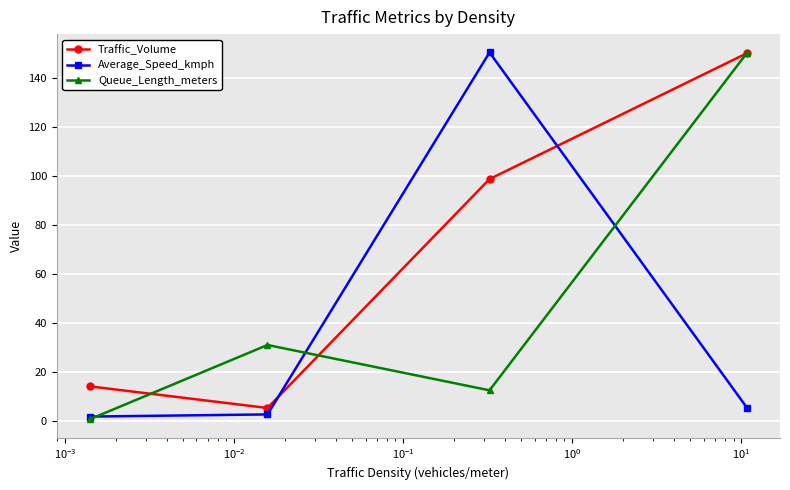

Count the number of data series in this chart.

3